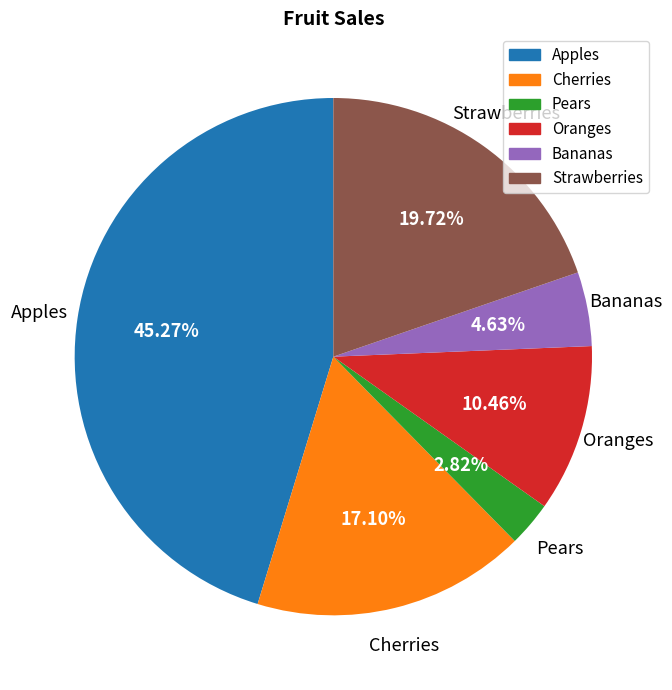

Which category has the smallest portion of the pie?

Pears